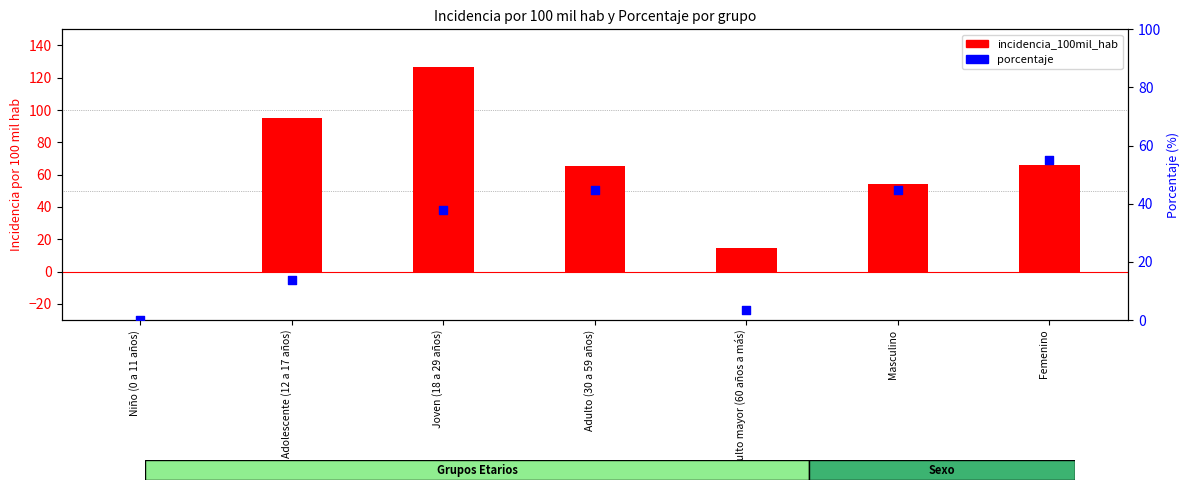

What are all the series names shown in the legend?

incidencia_100mil_hab, porcentaje